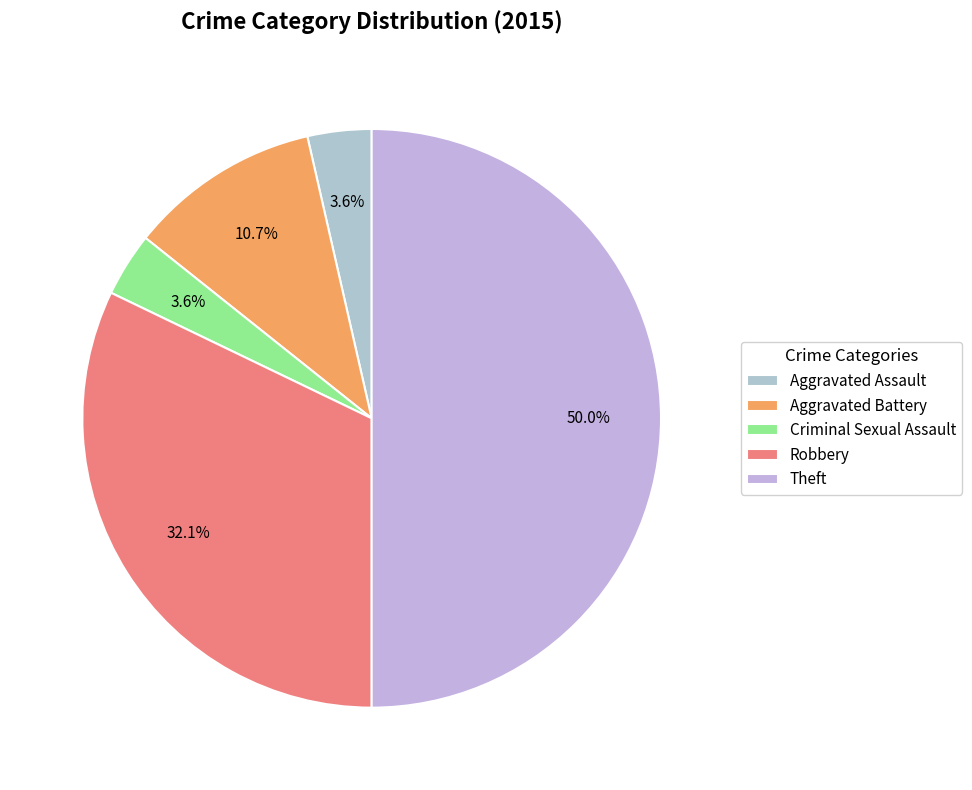

What percentage is the Robbery slice, to the nearest percent?

32%